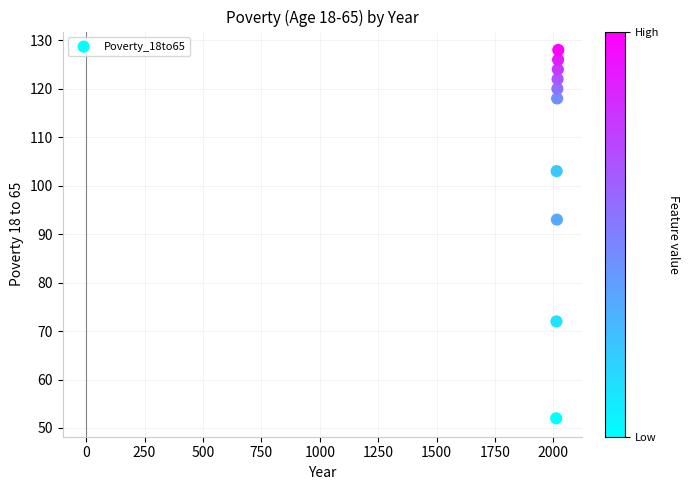

What is the range of X values (max minus min)?

9